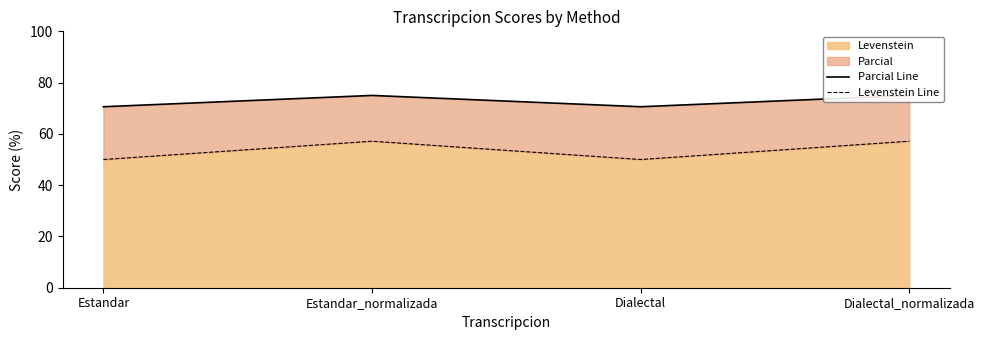

Read the Levenstein Line value at Dialectal_normalizada.

57.1